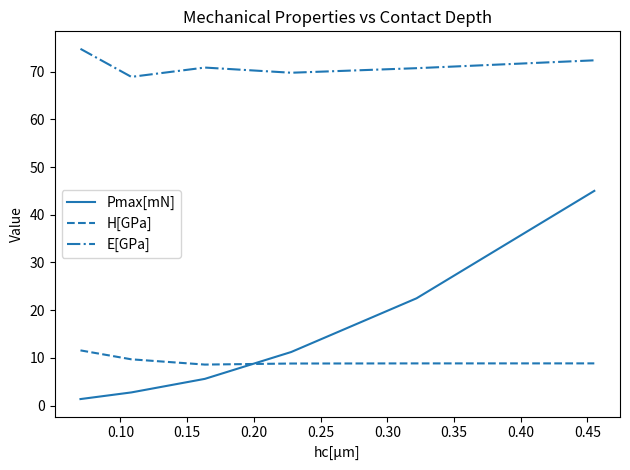

Is this an area chart (filled region under the line)?

No